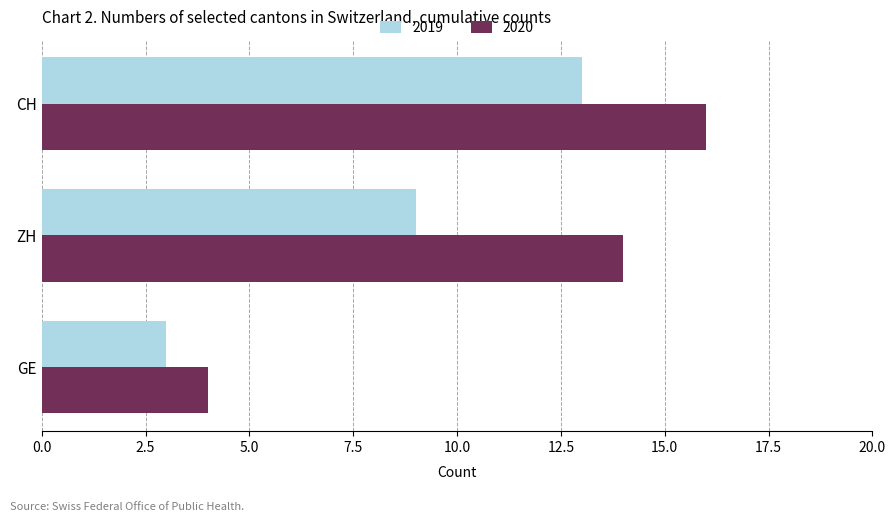

Which category has the highest value in the 2019 series?

CH